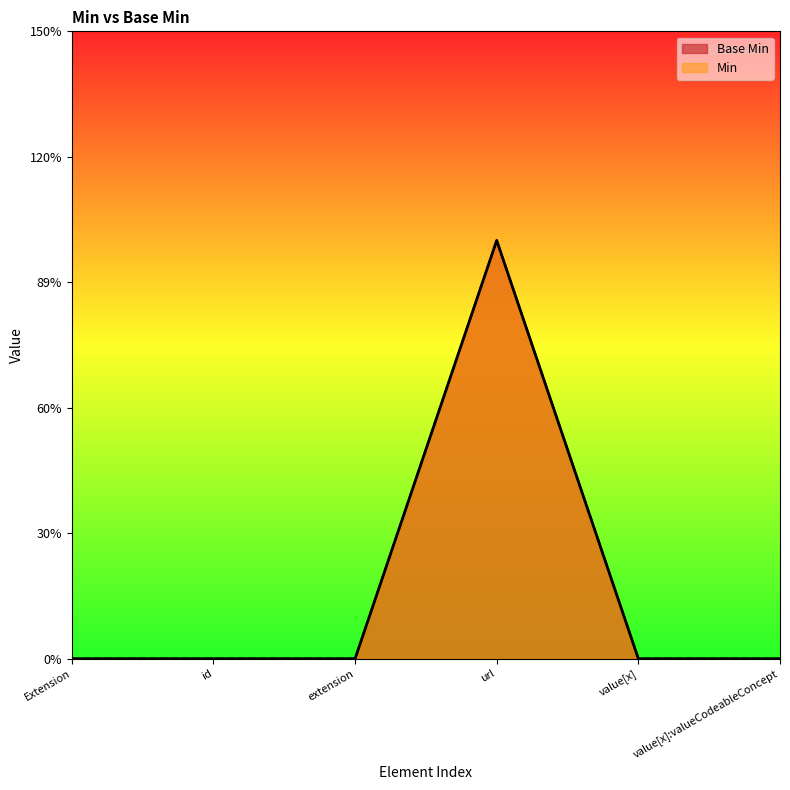

Reading left to right, list all the values displayed in this chart.

0	0	0	1	0	0